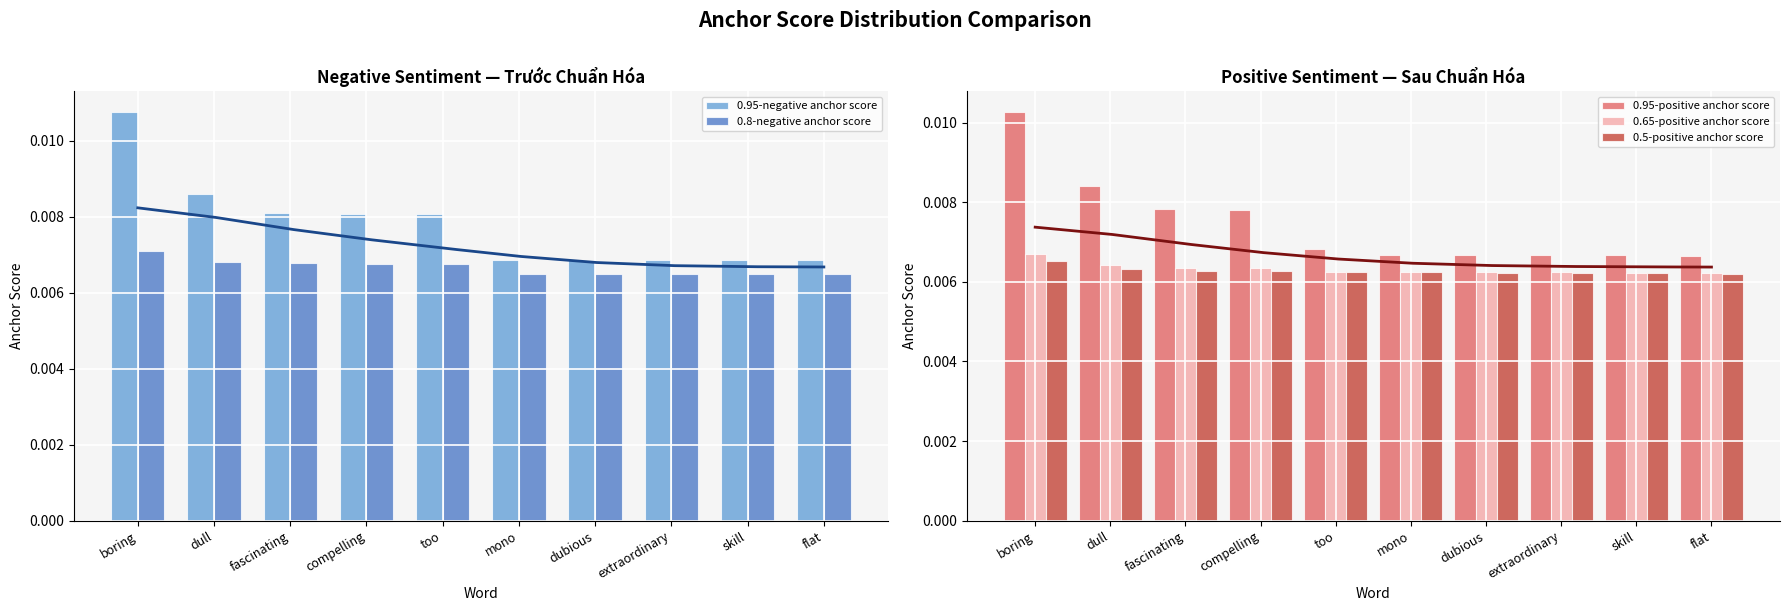

Is it true that 0.95-negative anchor score equals 0.0 at too?

False